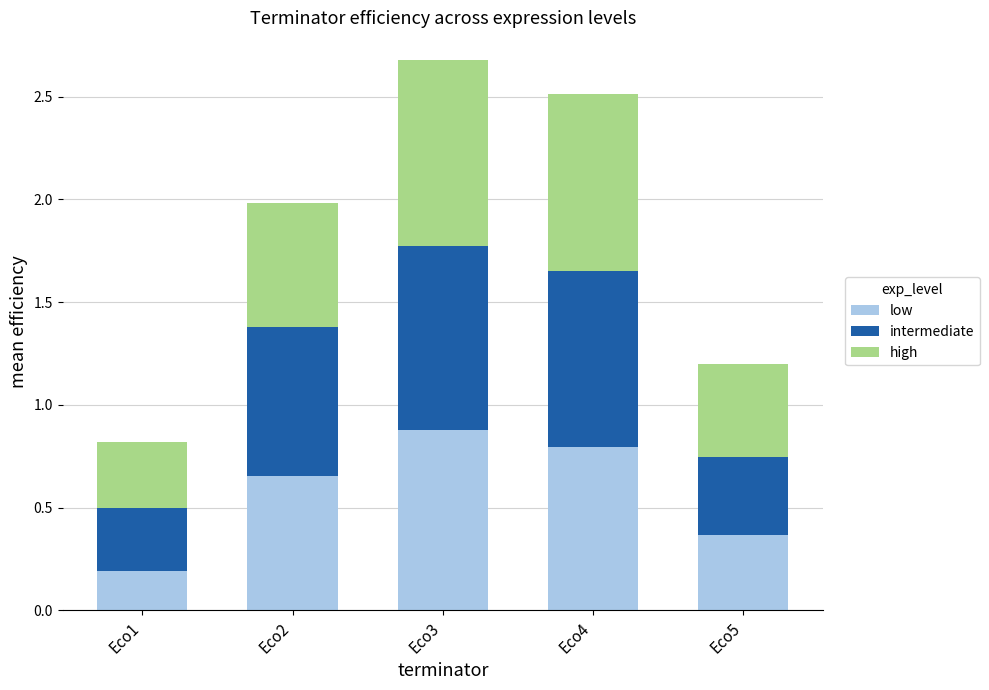

How many bars are there in total?

5